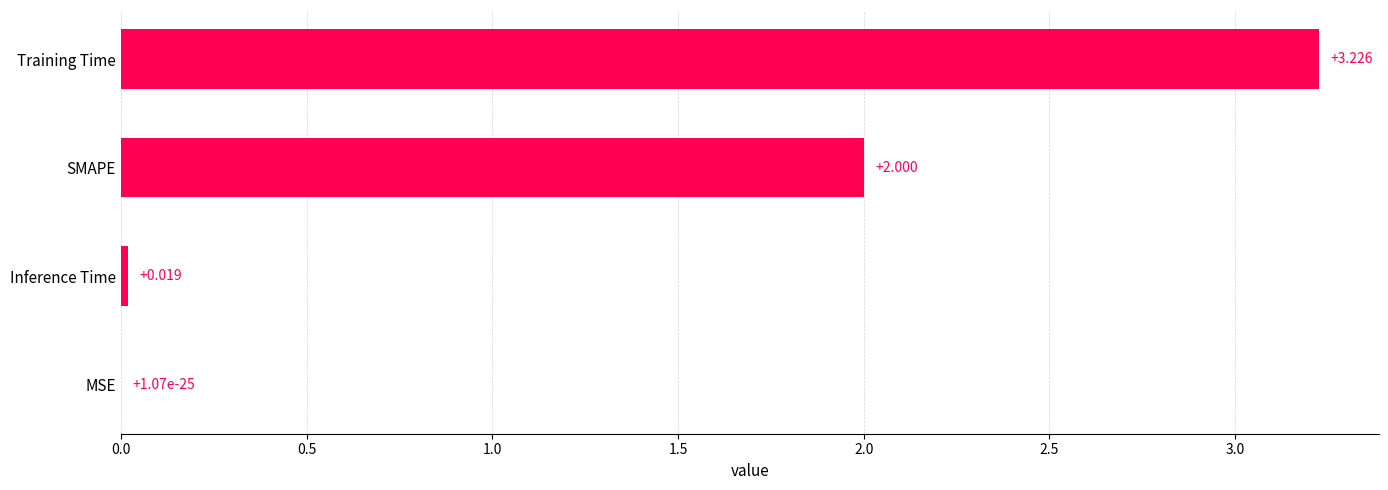

Between Training Time and Inference Time, which is larger?

Training Time